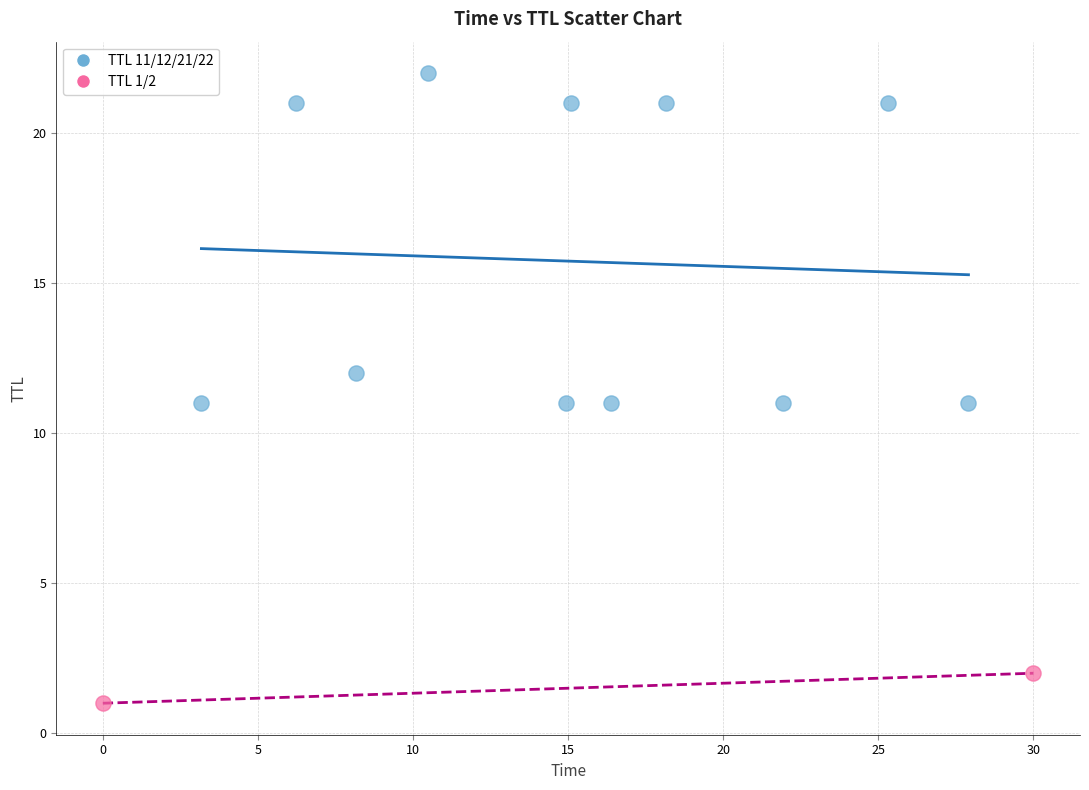

Which series contains the lowest Y value?

TTL 1/2